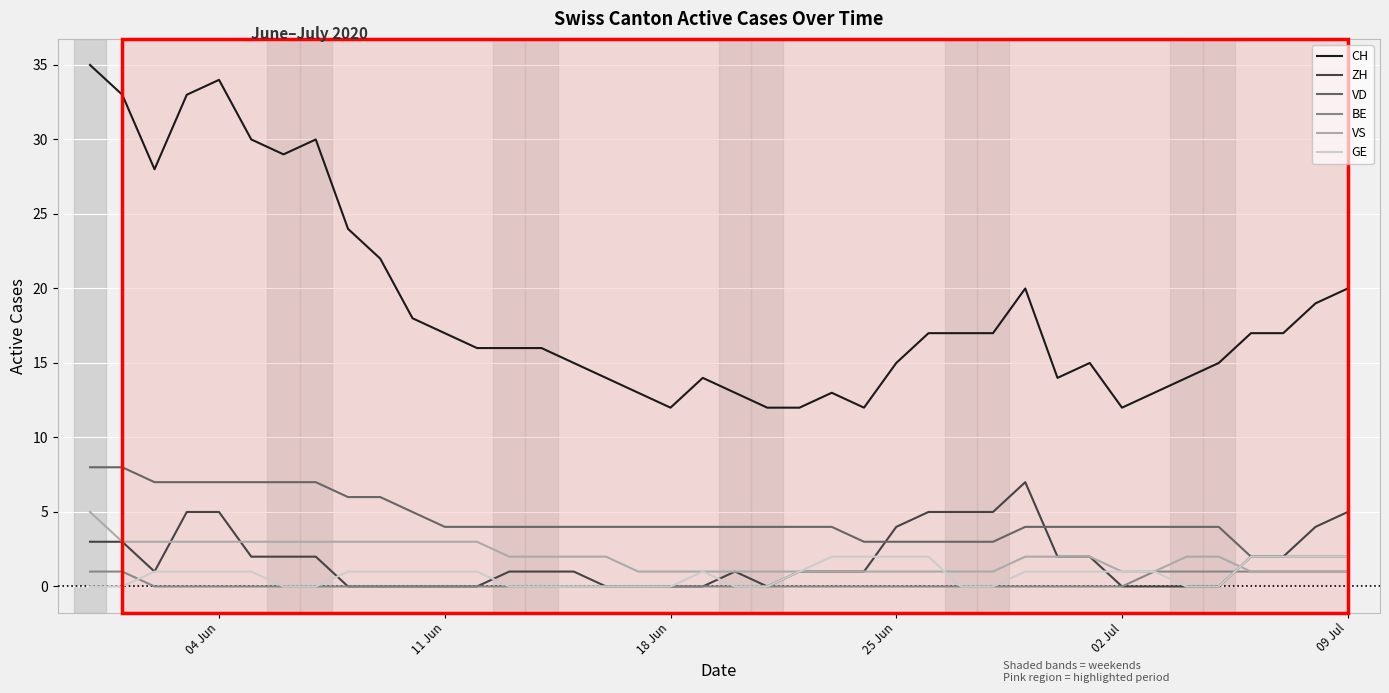

Which series has the largest range (max minus min)?

CH